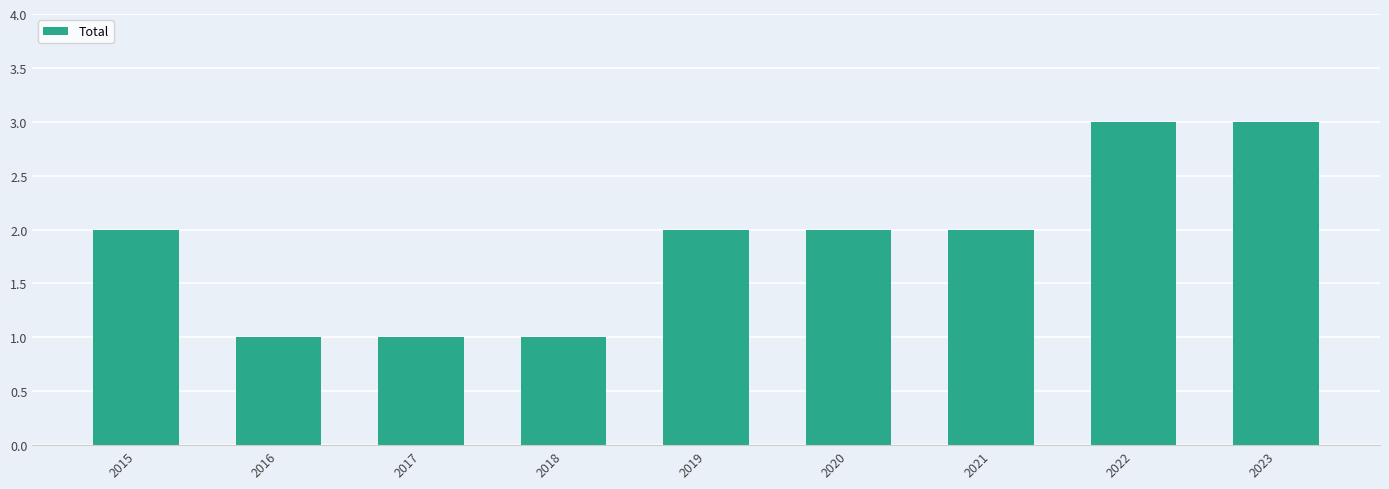

What is the sum of all values?

17